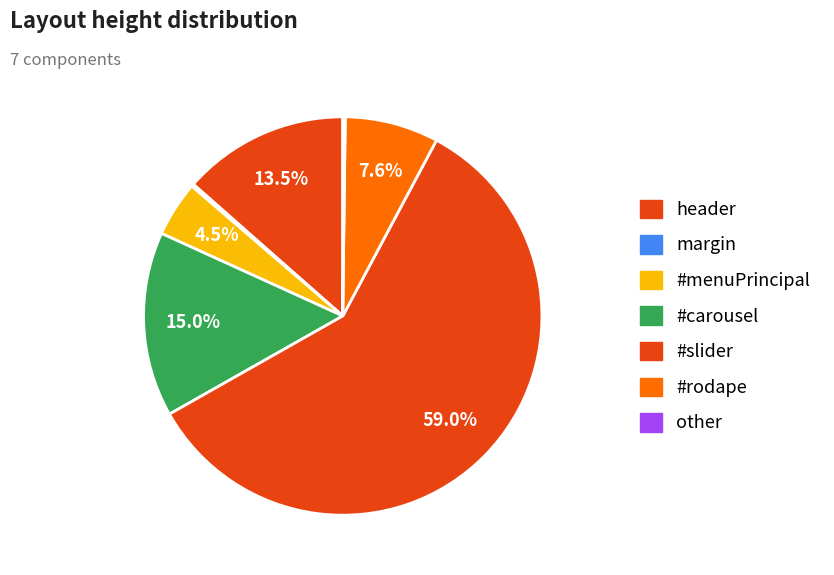

Combined, what portion of the pie is #carousel and header?

28.5%